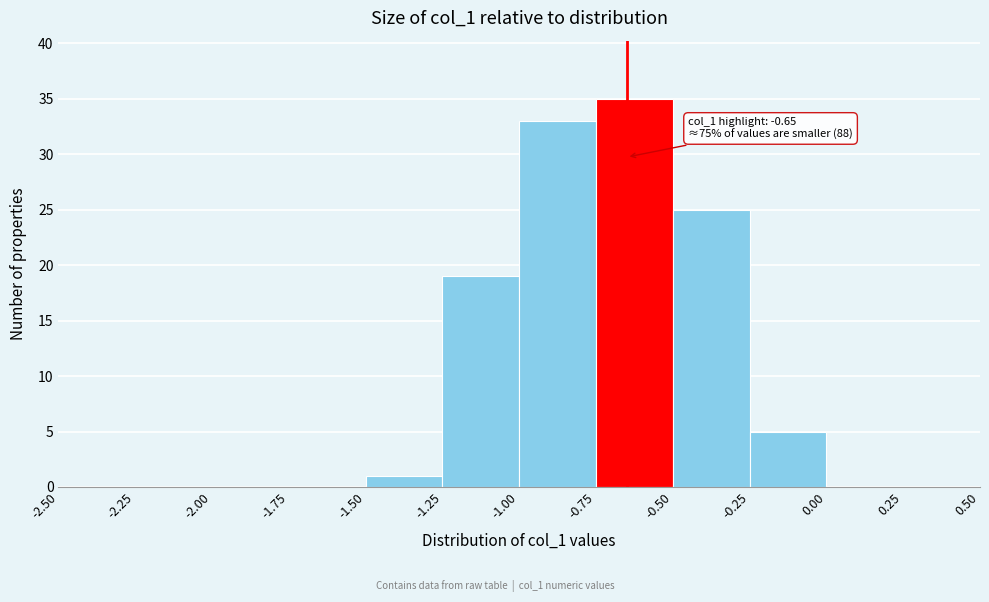

Which range on the x-axis has the tallest bar?

-0.75 to -0.50